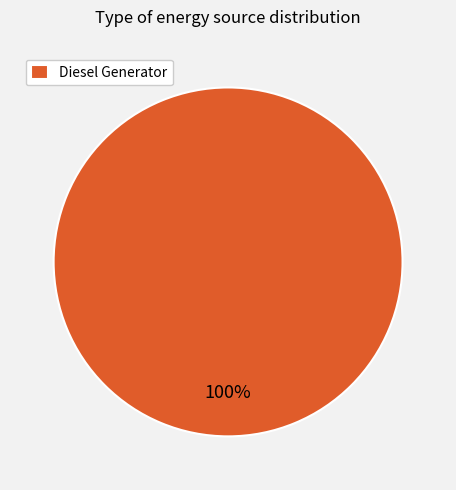

How many slices are in this pie chart?

1